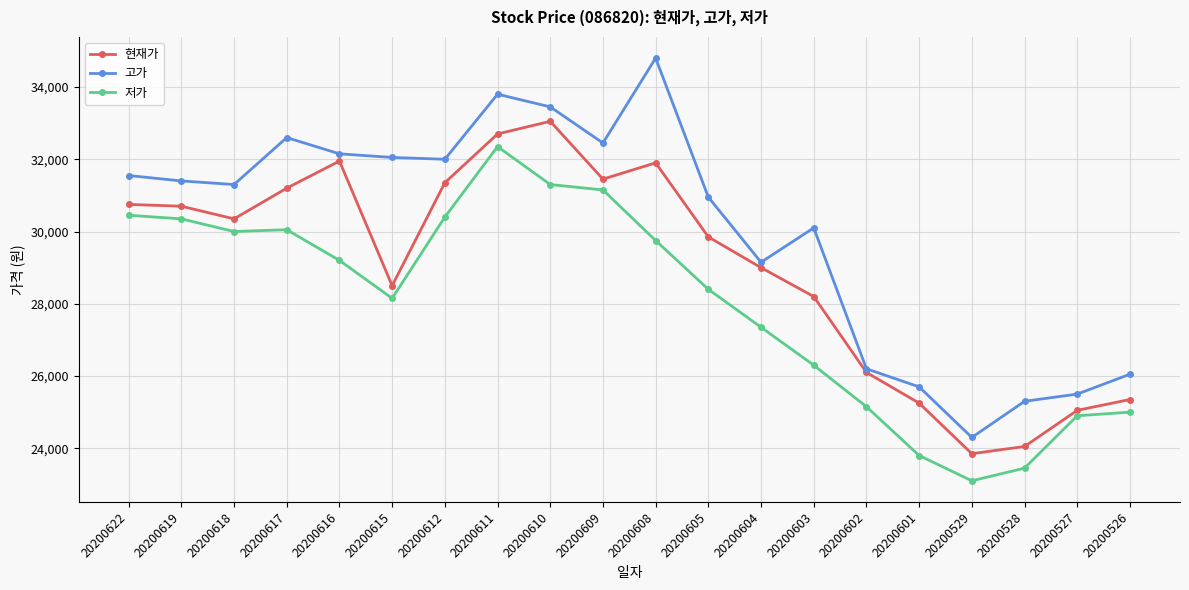

Which series has the widest spread of values?

고가